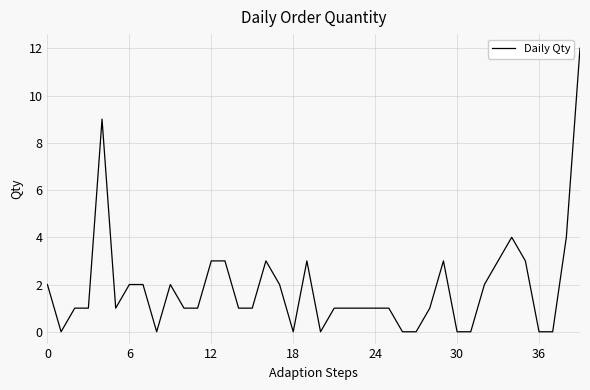

What is the greatest value displayed?

12